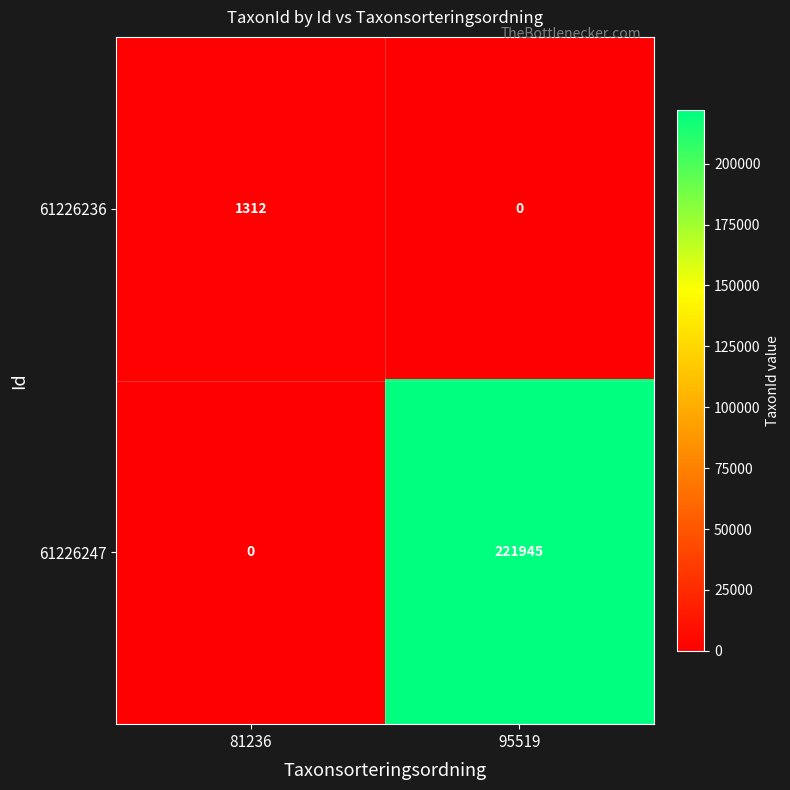

Which series changed the most between 81236 and 95519?

61226247